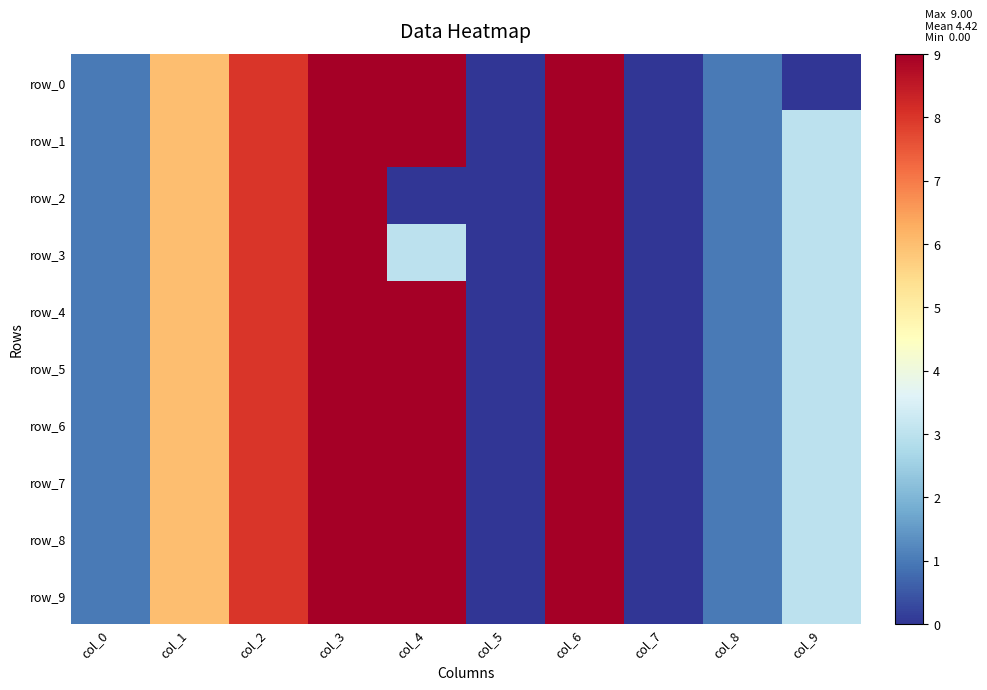

Reading right to left, transcribe all the data shown in this chart.

row_0: 0	1	0	9	0	9	9	8	6	1
row_1: 3	1	0	9	0	9	9	8	6	1
row_2: 3	1	0	9	0	0	9	8	6	1
row_3: 3	1	0	9	0	3	9	8	6	1
row_4: 3	1	0	9	0	9	9	8	6	1
row_5: 3	1	0	9	0	9	9	8	6	1
row_6: 3	1	0	9	0	9	9	8	6	1
row_7: 3	1	0	9	0	9	9	8	6	1
row_8: 3	1	0	9	0	9	9	8	6	1
row_9: 3	1	0	9	0	9	9	8	6	1